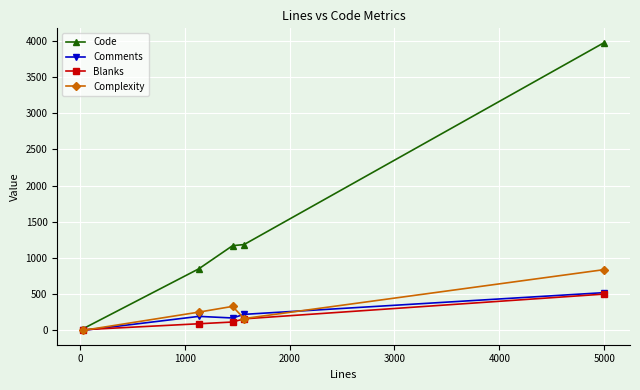

What is the maximum value shown in the chart?

3976